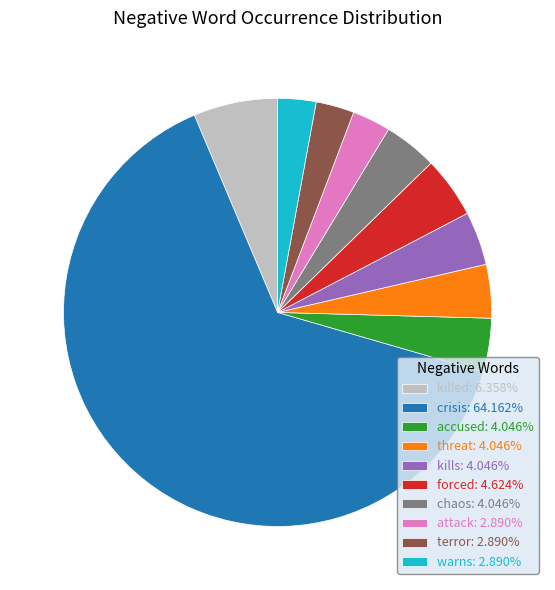

Combined, do threat: 4.046% and attack: 2.890% account for over 50%?

No